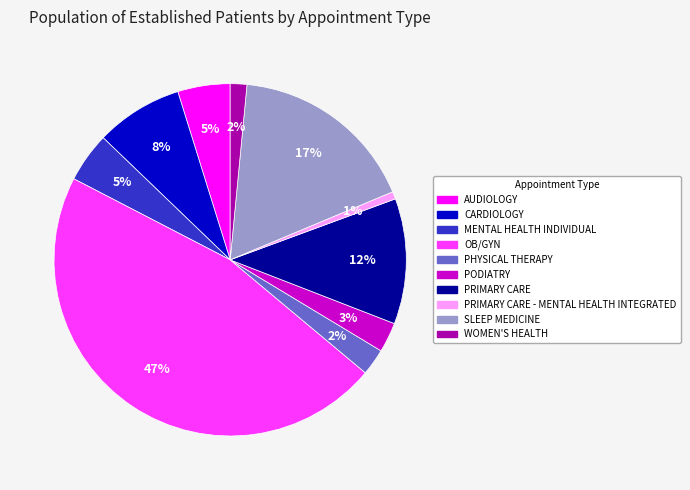

Is there any slice that represents more than half of the pie?

No